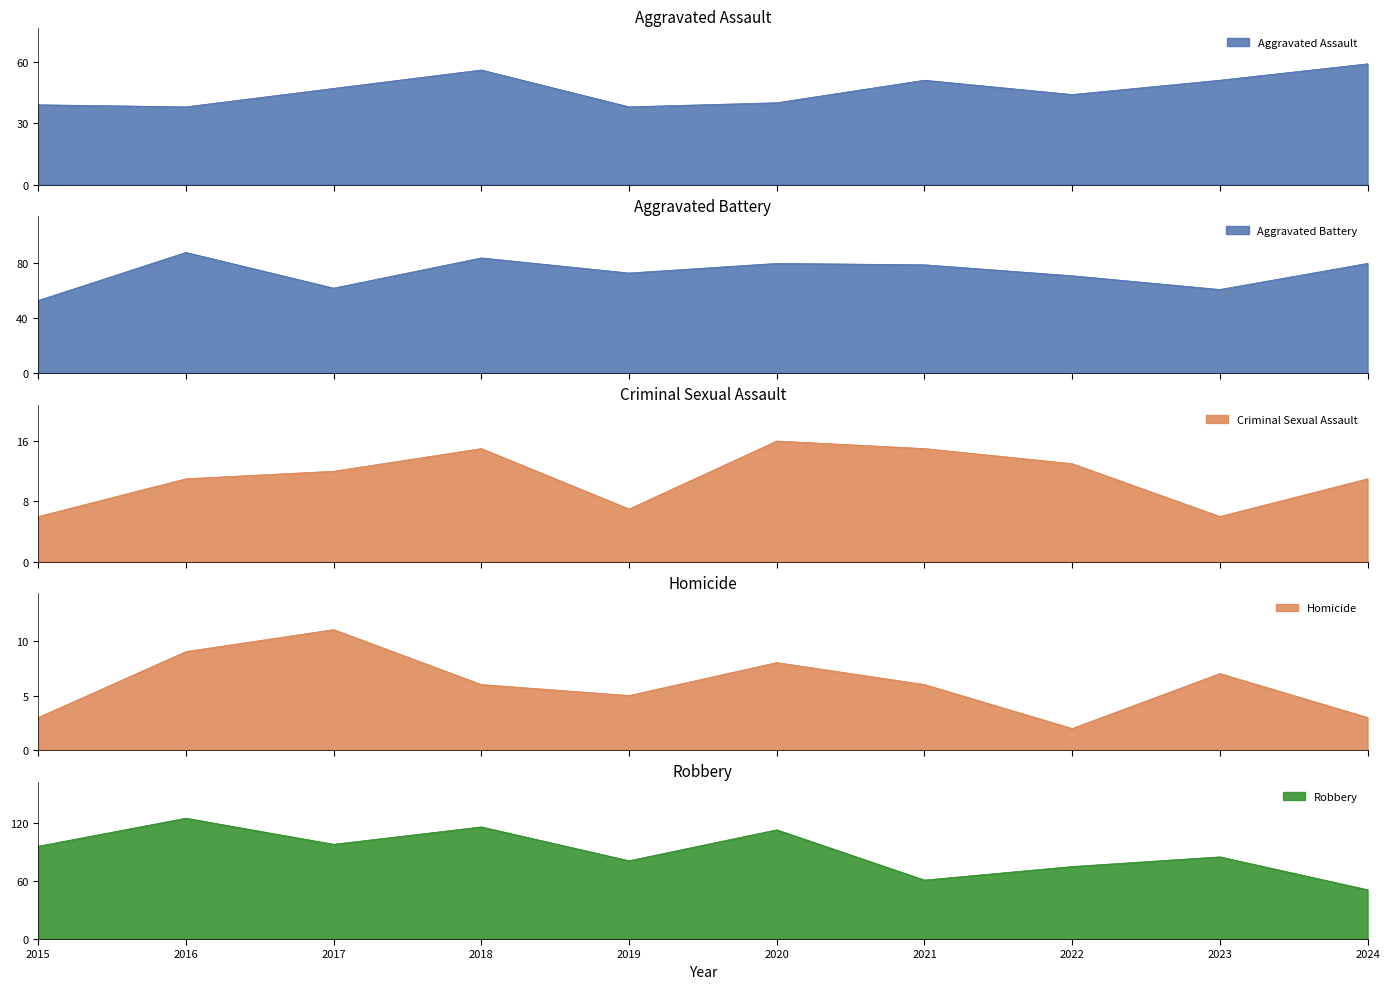

Which series has the largest total across all categories?

Robbery